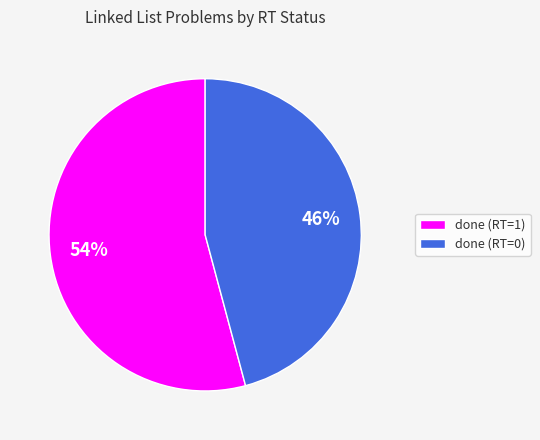

Rank the categories by value from highest to lowest.

done (RT=1), done (RT=0)